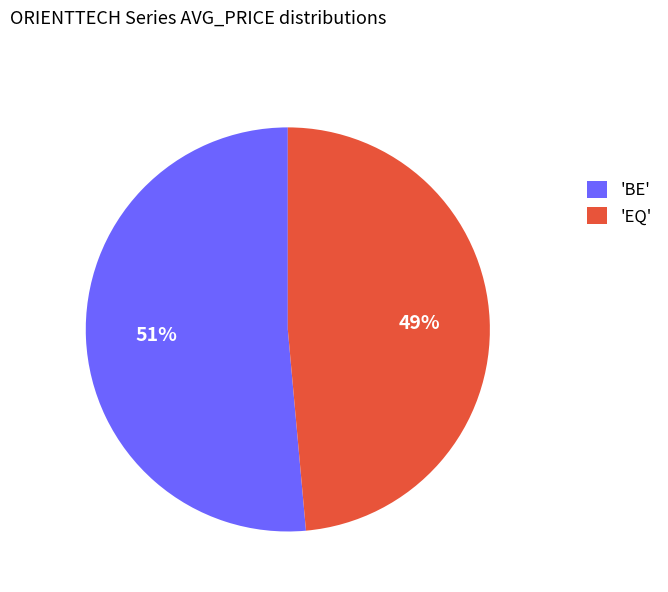

Is it true that 'EQ' is 54% of the pie?

False